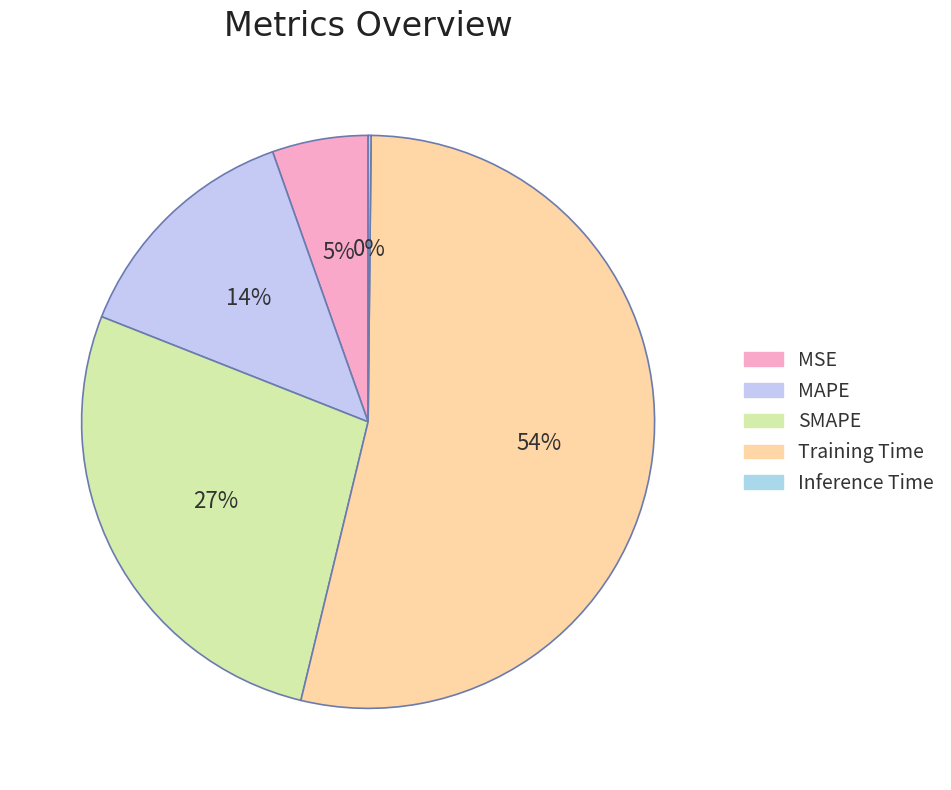

What percentage is the MSE slice, to the nearest percent?

5%